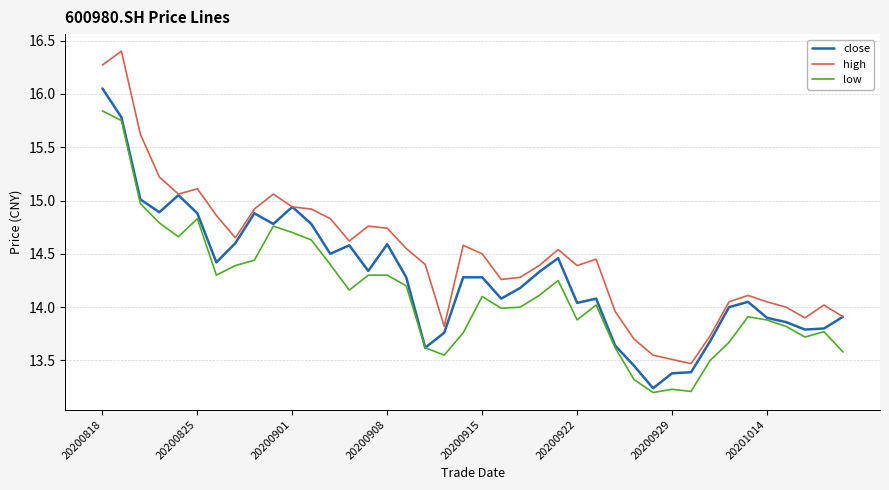

Which series has the largest total across all categories?

high